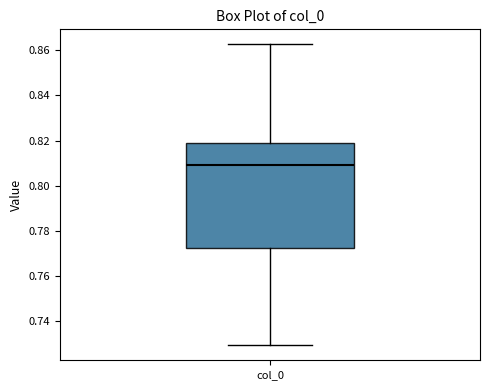

Transcribe this box plot: give where the median line is, the range the box spans, and where the two whiskers end, as read against the y-axis. The values are not printed on the chart, so give them approximately, as read against the axis.

median 0.808, box 0.772 to 0.818, whiskers 0.730 to 0.862